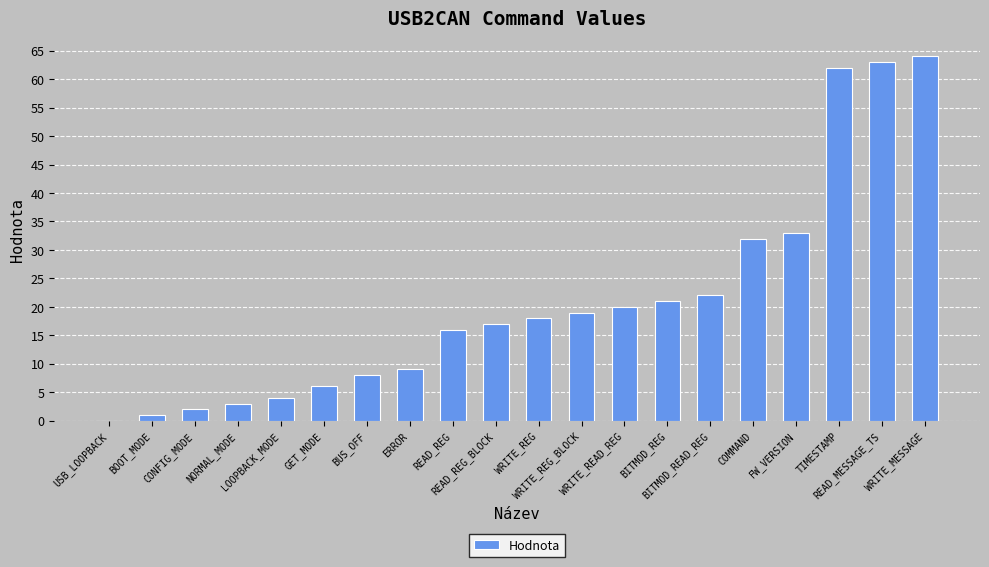

What is the greatest value displayed?

64